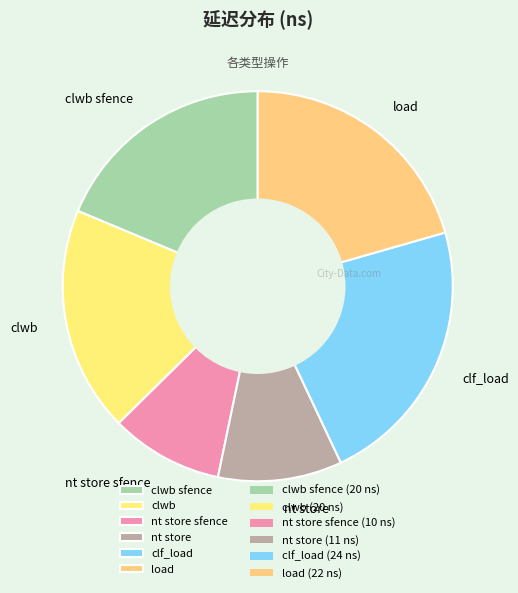

True or false: load accounts for 21% of the total.

True